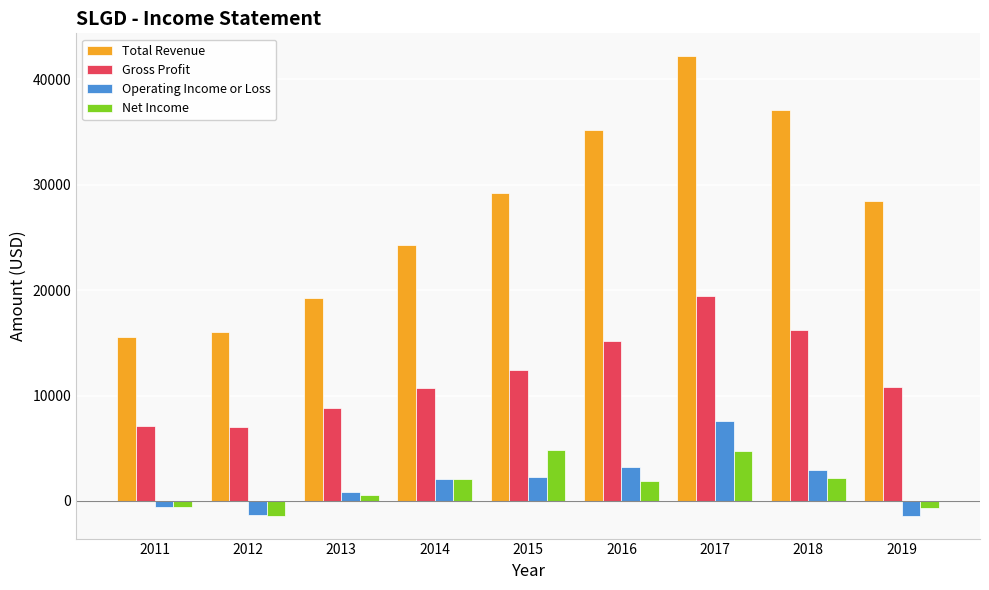

What is the approximate value of Total Revenue at 2013?

19300